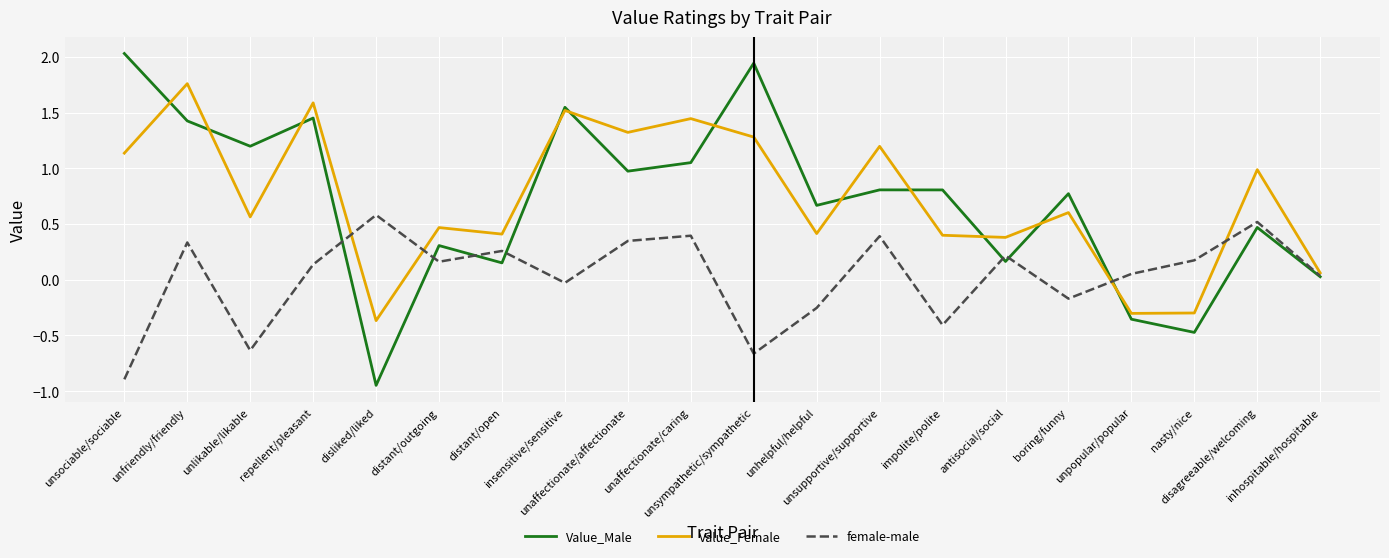

Rank the series by their maximum value, from lowest to highest.

female-male, Value_Female, Value_Male